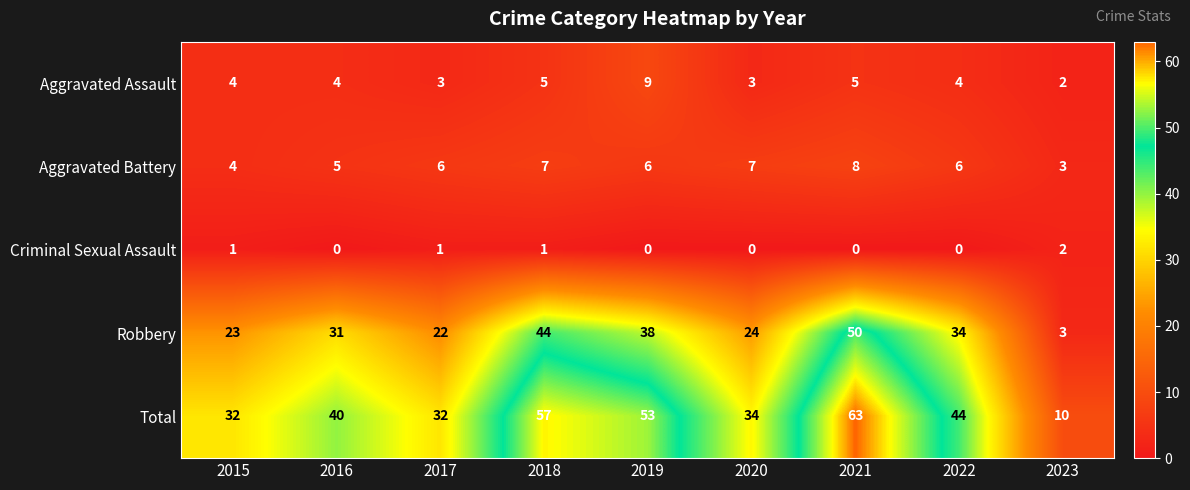

Is it true that Aggravated Battery equals 7 at 2018?

True